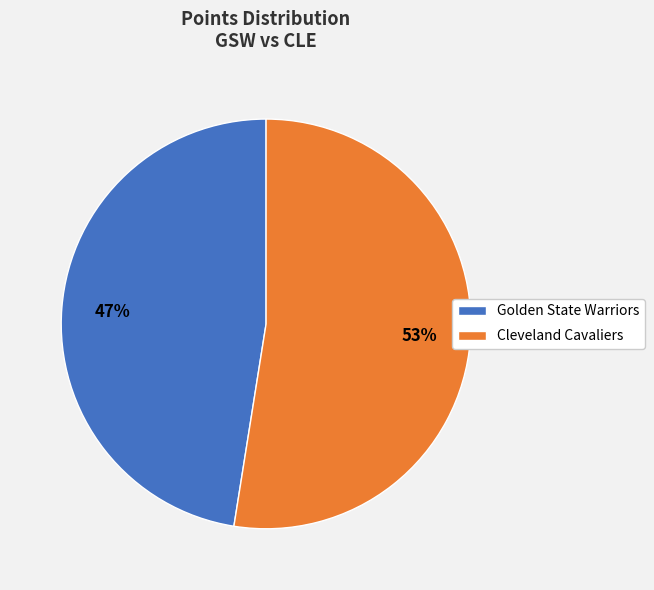

To the nearest percent, what is the combined percentage of Golden State Warriors and Cleveland Cavaliers?

100%